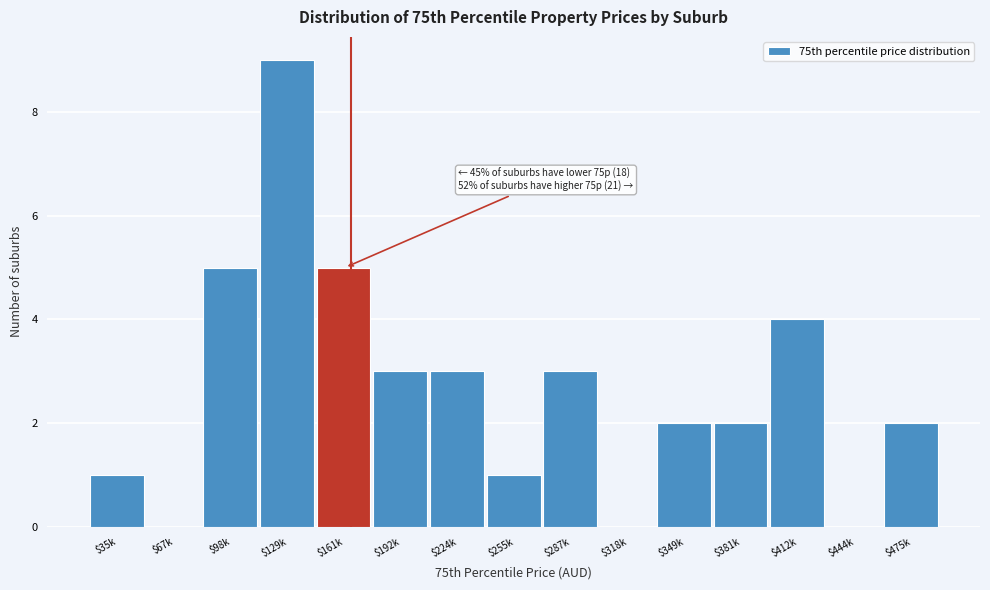

True or false: the data shows 2 at $412k.

False